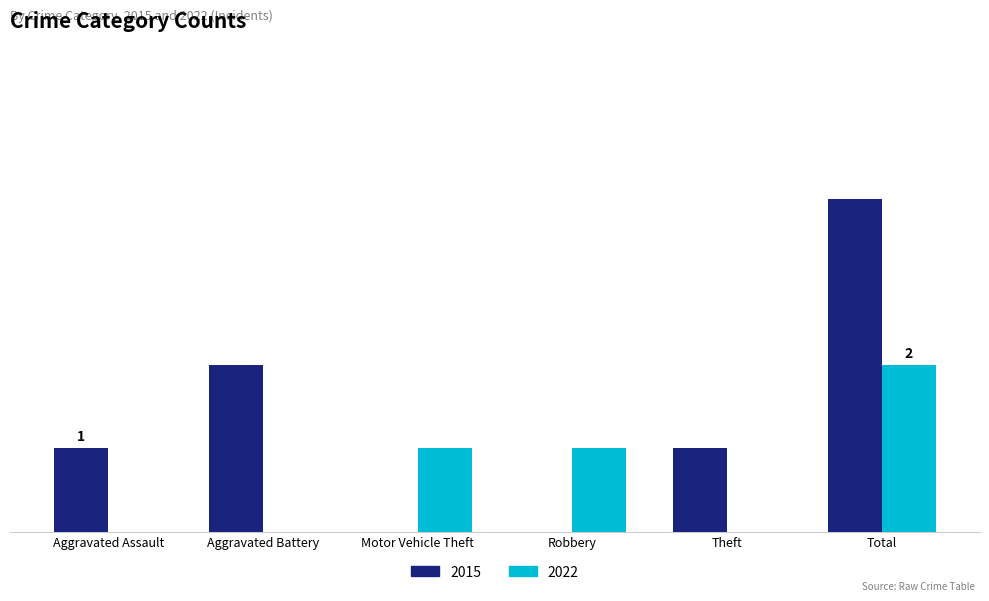

What are all the series names shown in the legend?

2015, 2022